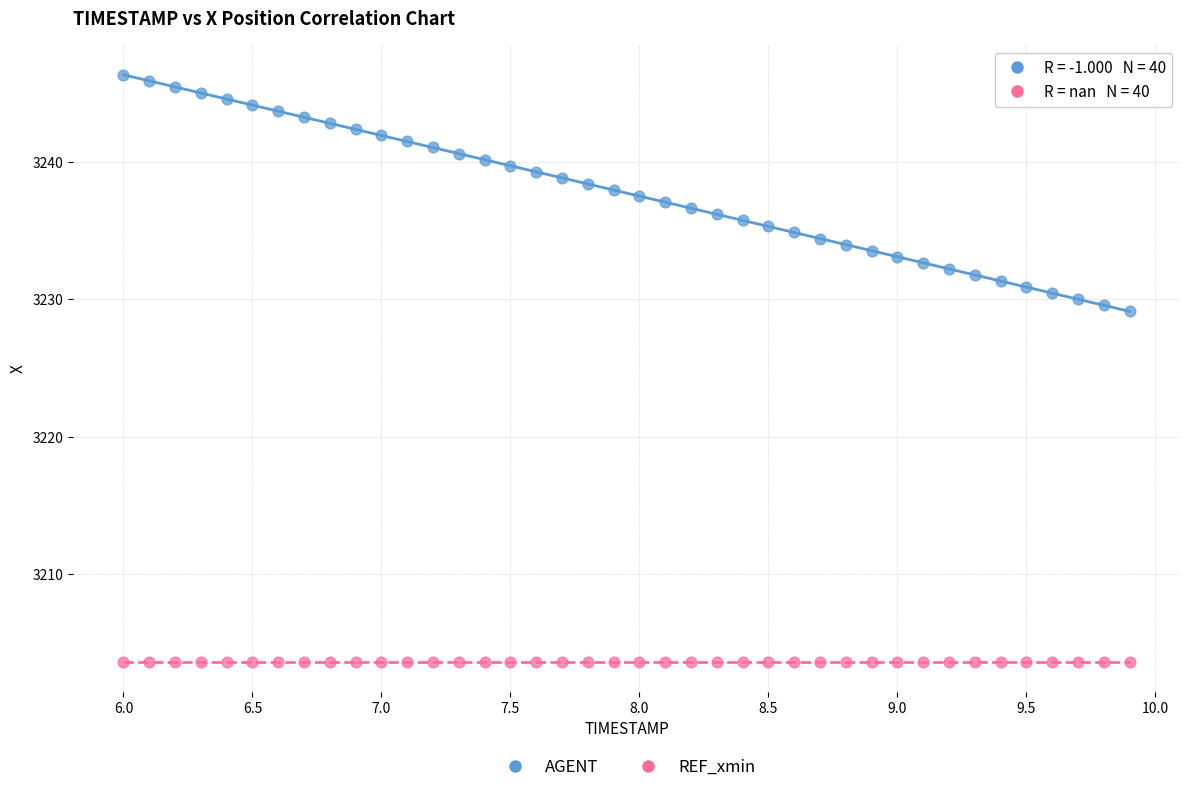

Which series contains the lowest Y value?

REF_xmin